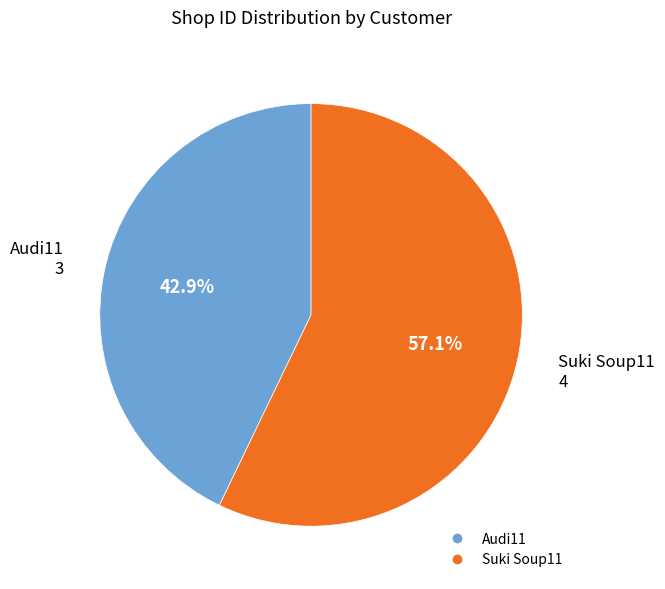

Which slice is the largest?

Suki Soup11